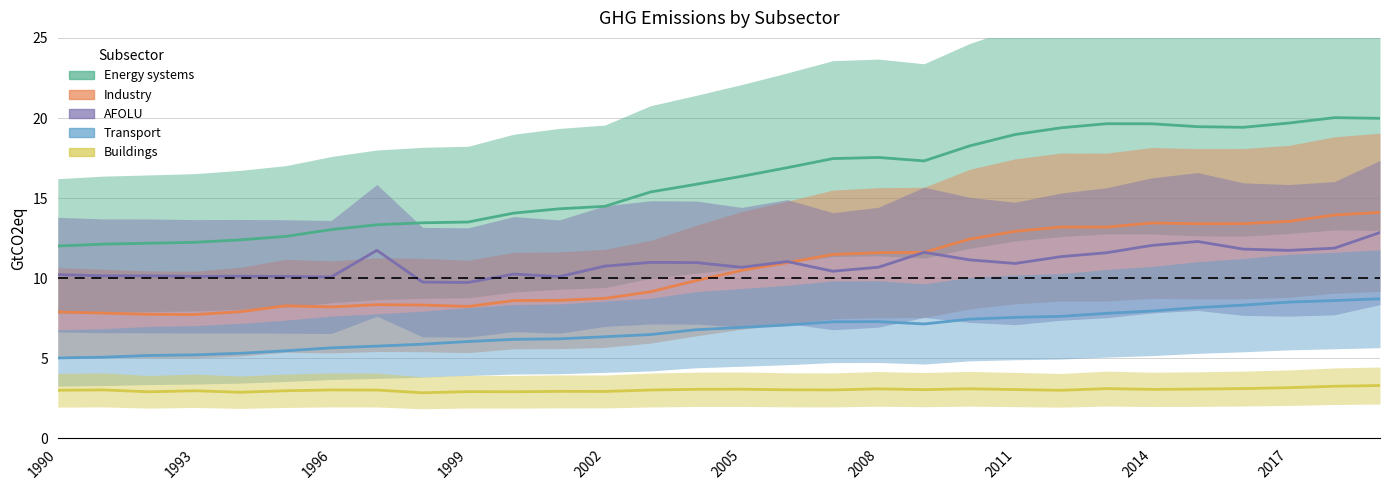

At which category does Buildings reach its first local peak?

1993